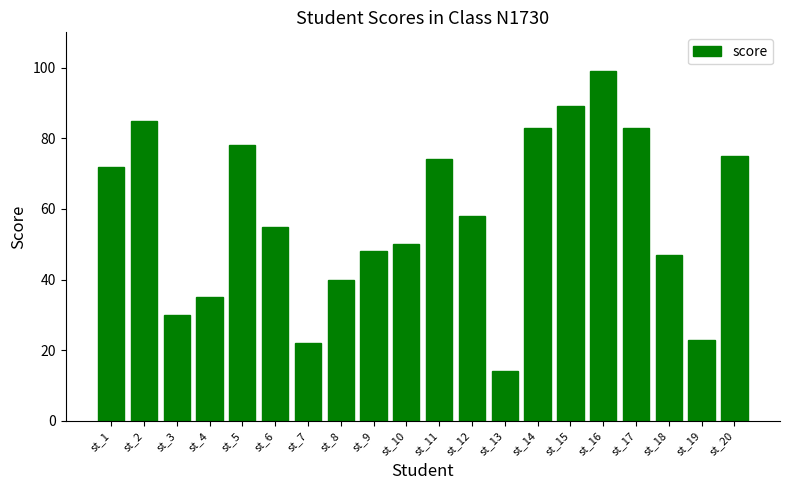

How many bars are there in total?

20